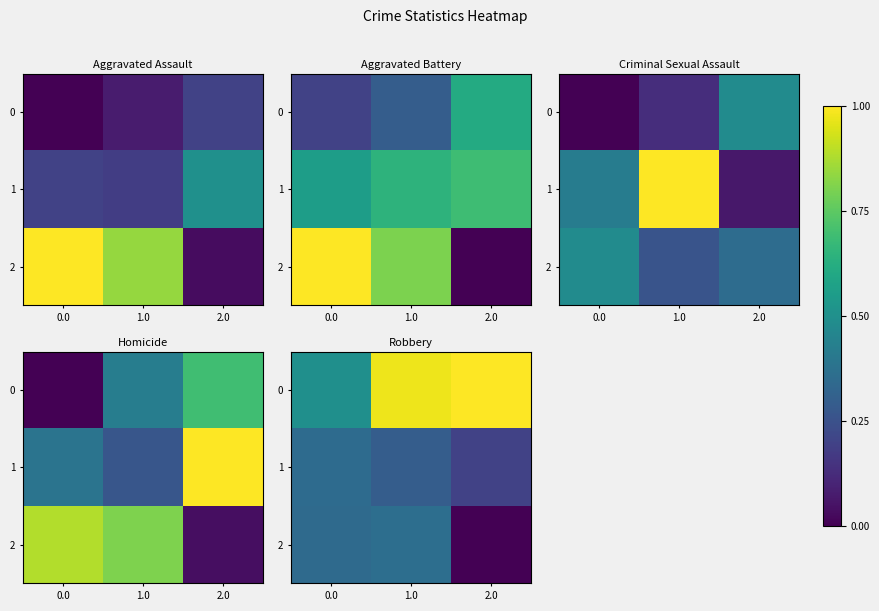

What is the difference between the 2 values at 2.0 and 0.0?

0.3